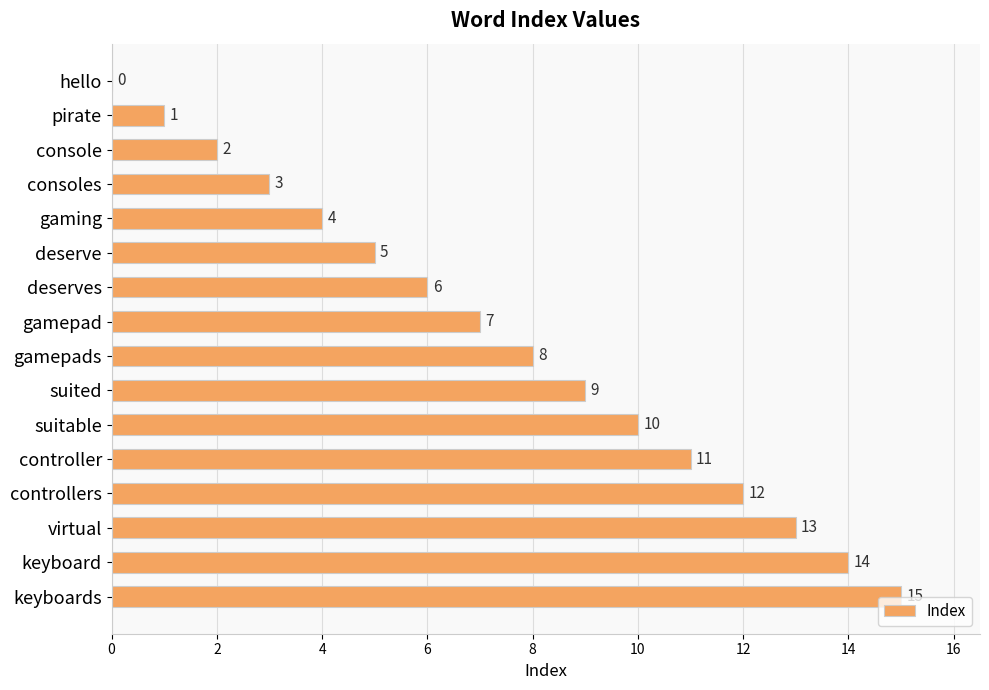

Is it true that the value at deserves is 6?

True